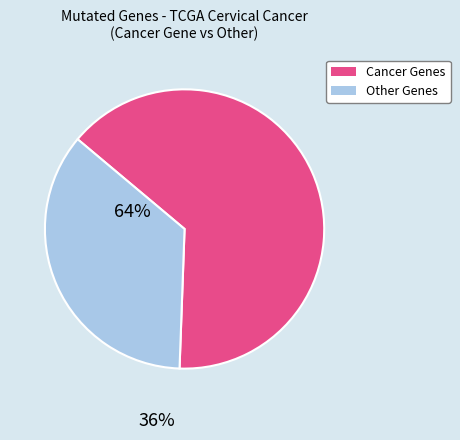

How many segments does this pie chart have?

2